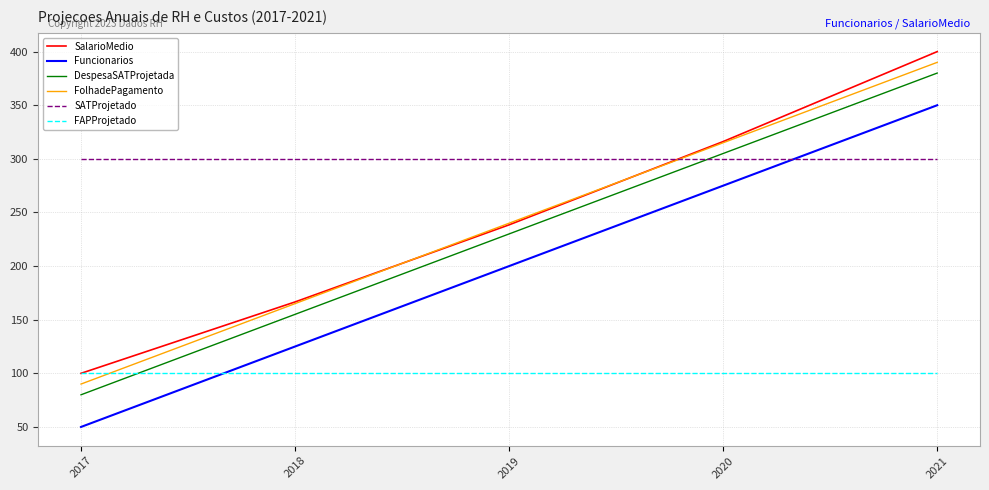

What is the greatest value displayed?

400.0